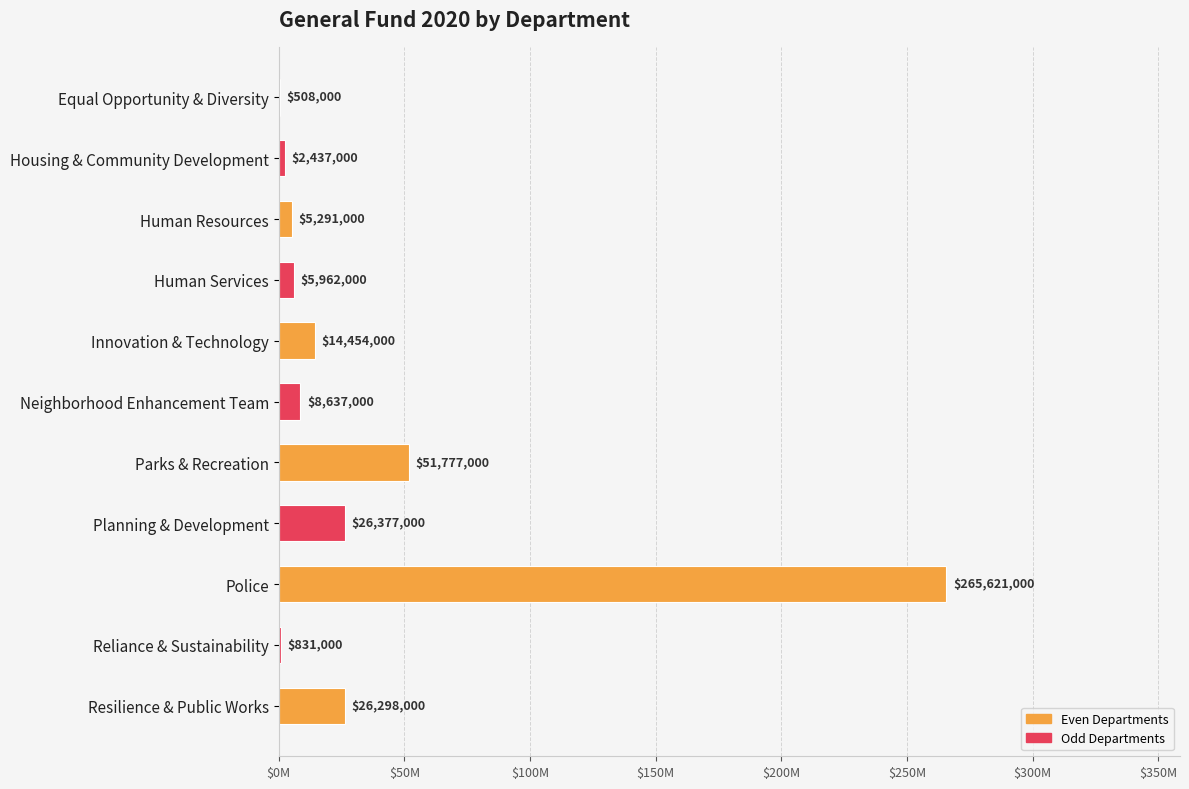

Are the bars horizontal?

Yes